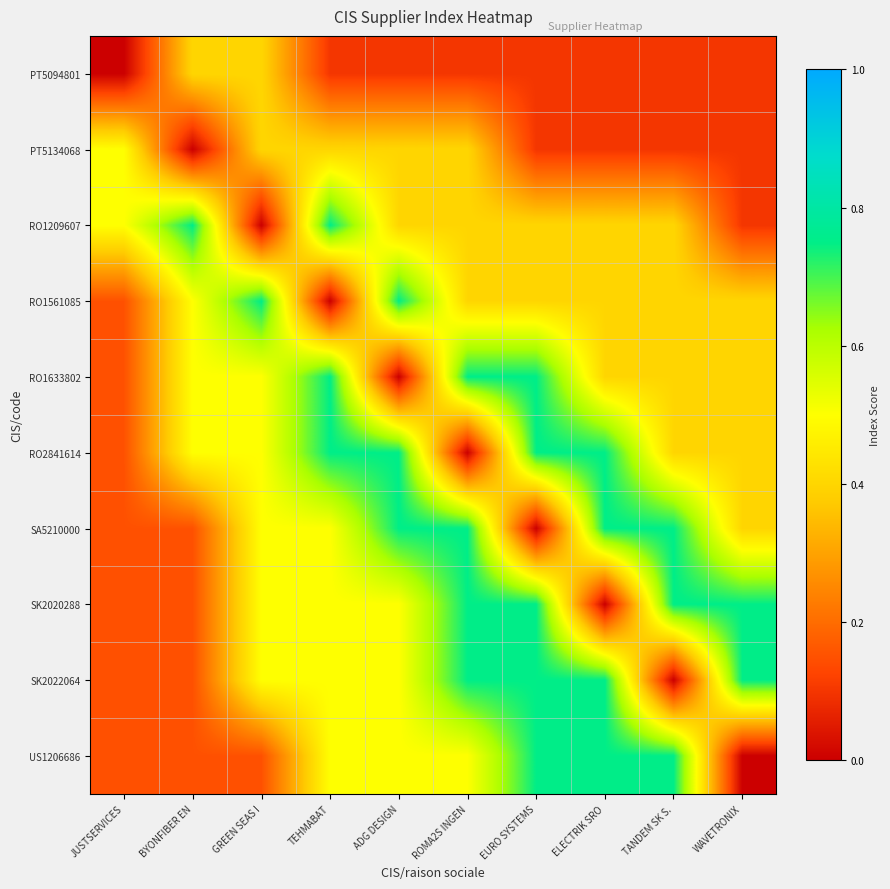

At how many categories does at least one series exceed 0?

10